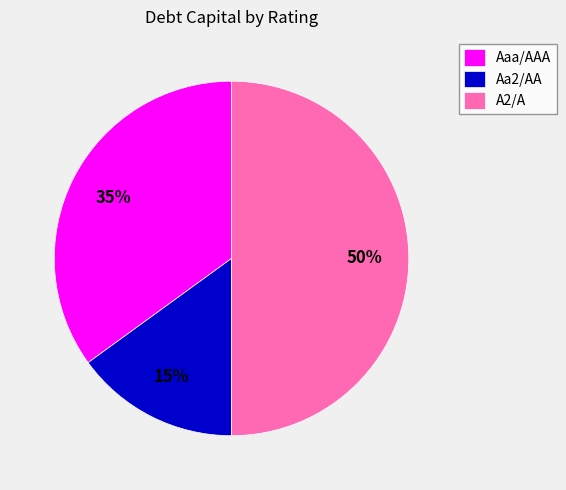

Is Aaa/AAA the majority of the pie?

No